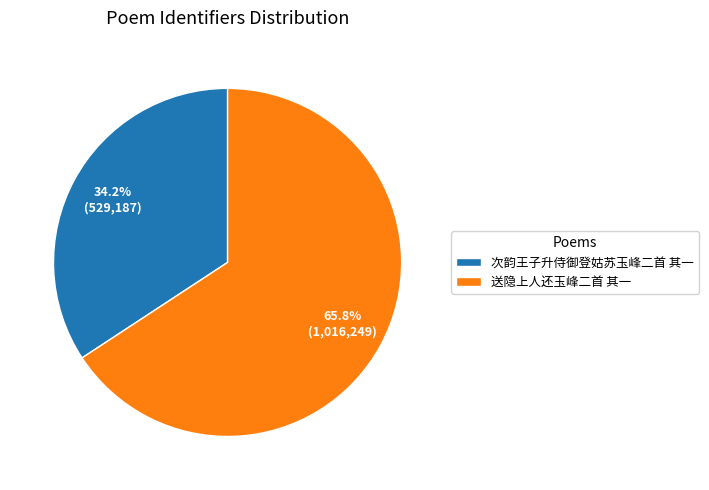

Which slice is the smallest?

次韵王子升侍御登姑苏玉峰二首 其一